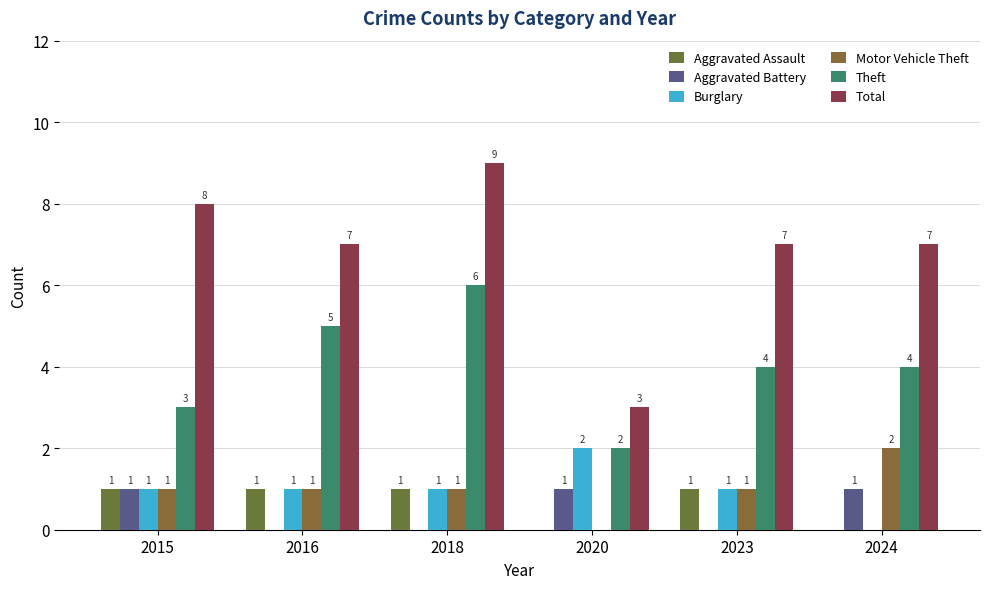

What are all the series names shown in the legend?

Aggravated Assault, Aggravated Battery, Burglary, Motor Vehicle Theft, Theft, Total